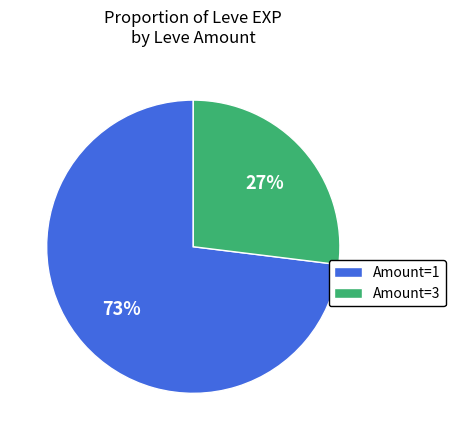

To the nearest percent, what is the combined percentage of Amount=3 and Amount=1?

100%